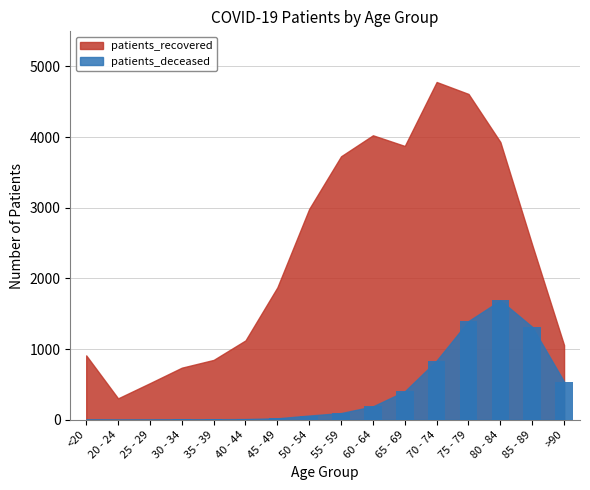

Which has a higher value, 80 - 84 or 65 - 69?

80 - 84